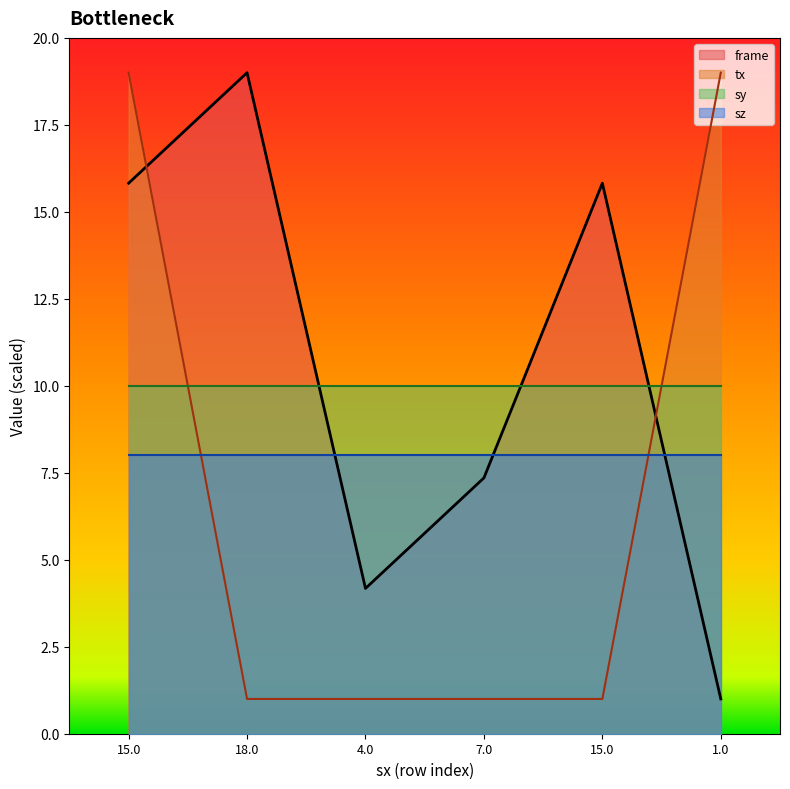

At which label does tx reach its peak?

15.0